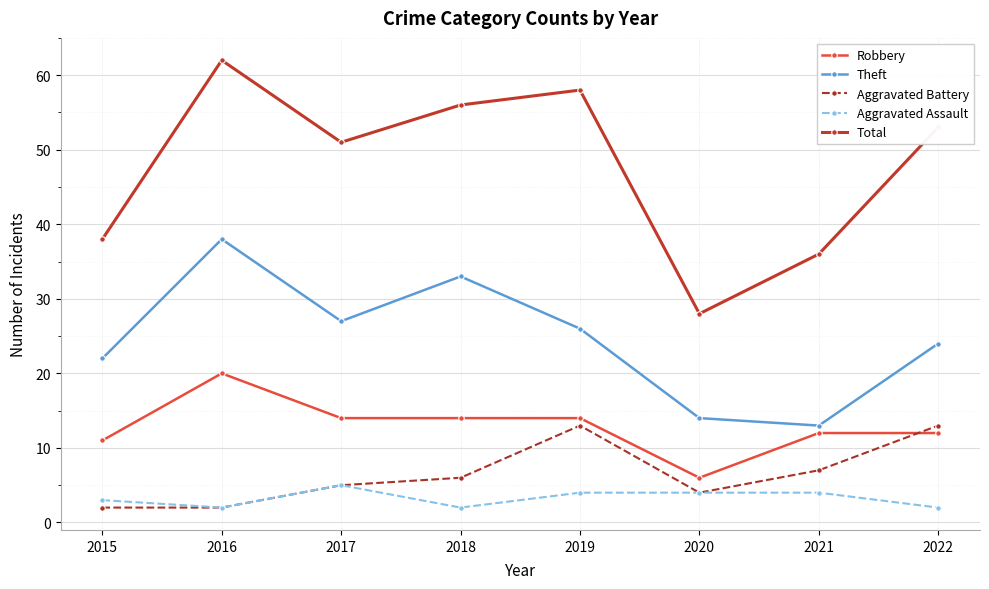

At which category does Total reach its first local valley?

2017